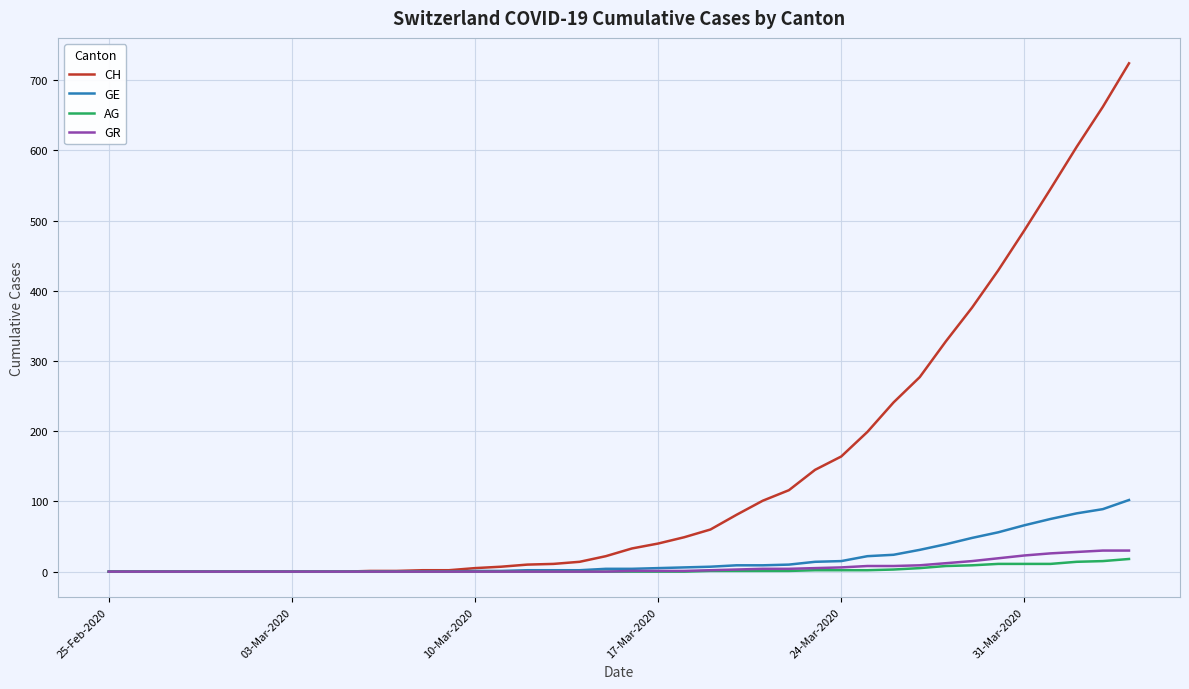

Which series has the largest range (max minus min)?

CH